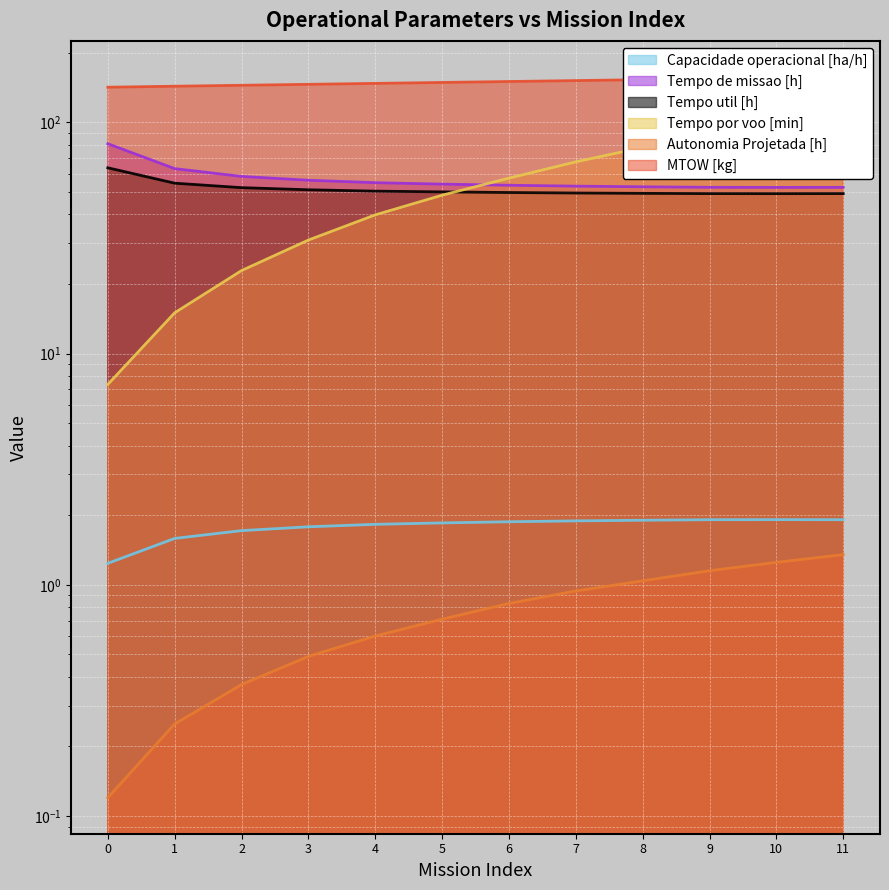

What is the value of the Tempo de missao [h] point at the 11th from the left?

52.3